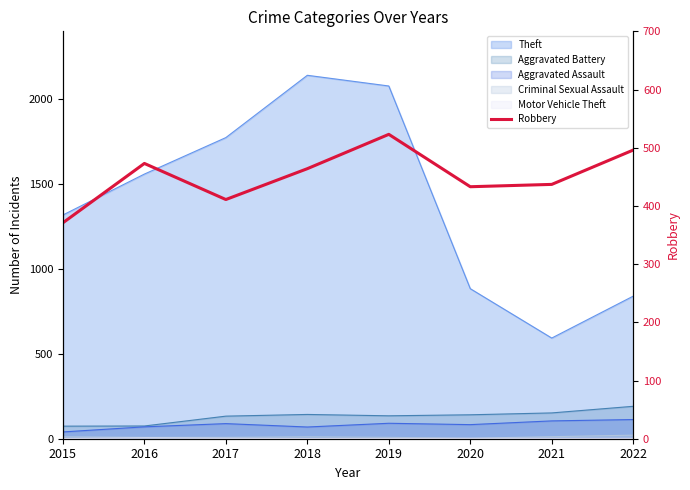

What is the value of the 4th point from the left?

464